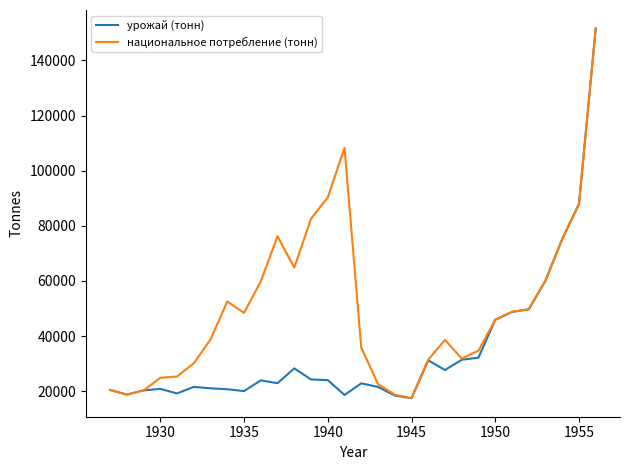

At how many categories does at least one series exceed 125101?

1